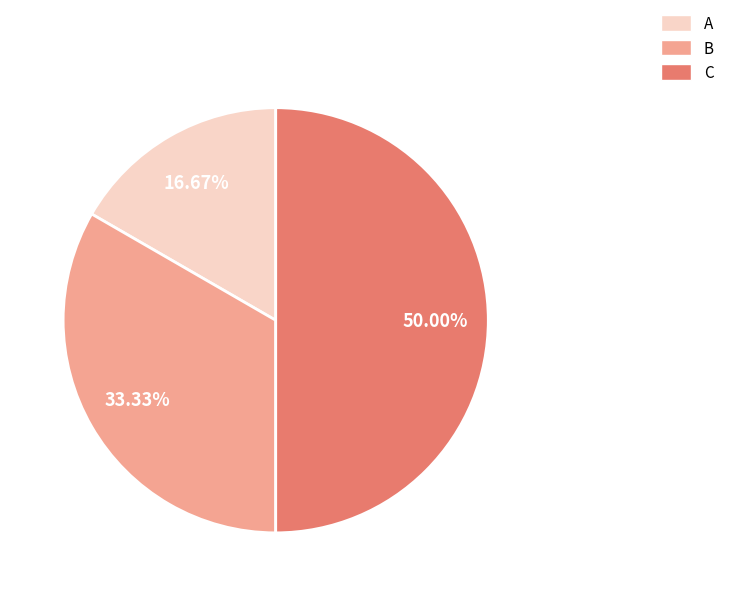

Which has a higher value, C or B?

C